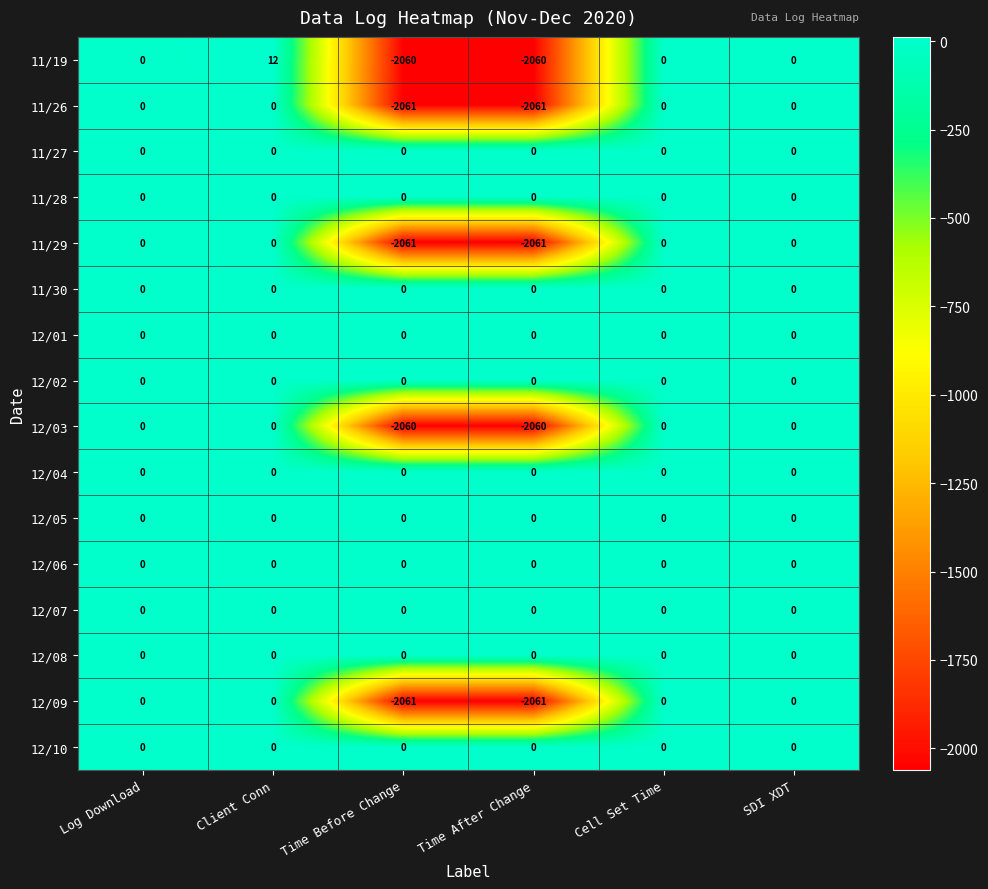

Is it true that 11/29 equals 0 at Log Download?

True